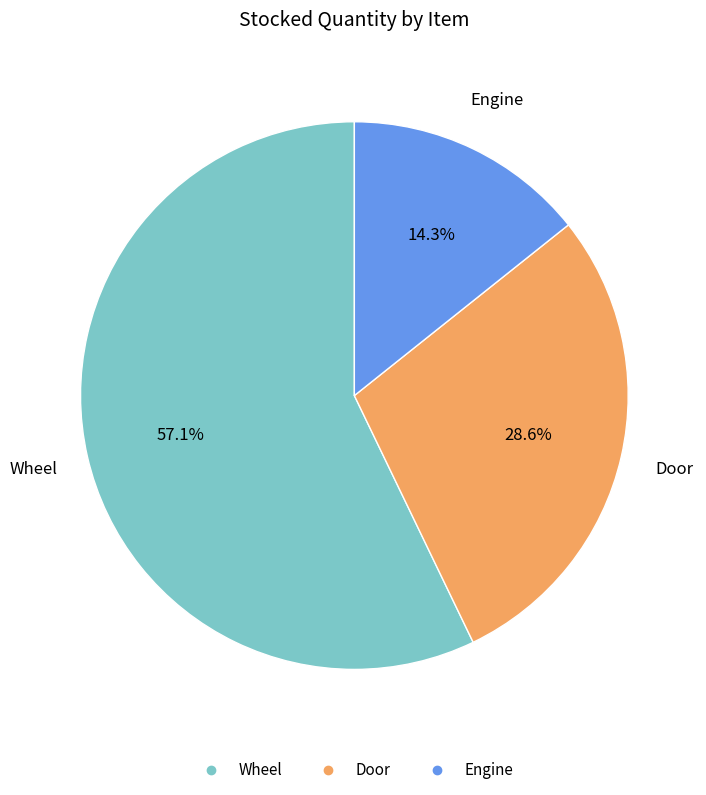

What is the ratio of the value at Engine to the value at Door?

0.5